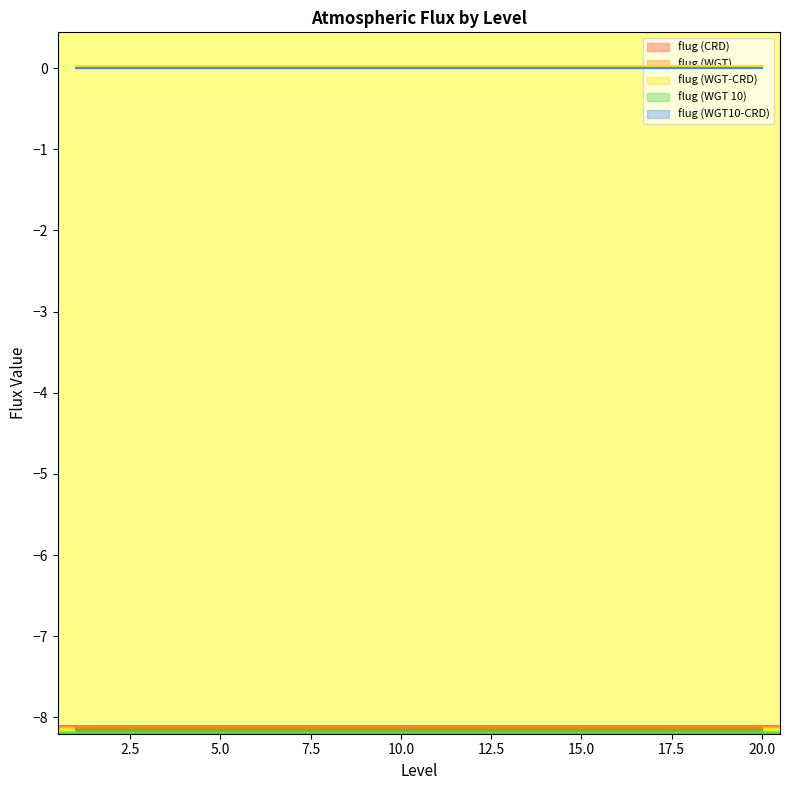

Which category has the lowest value in the flug (WGT 10) series?

17